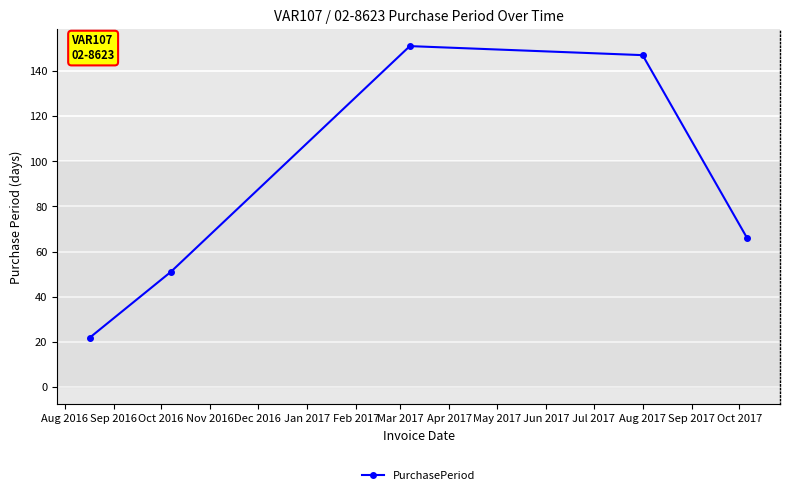

Count the number of data series in this chart.

1